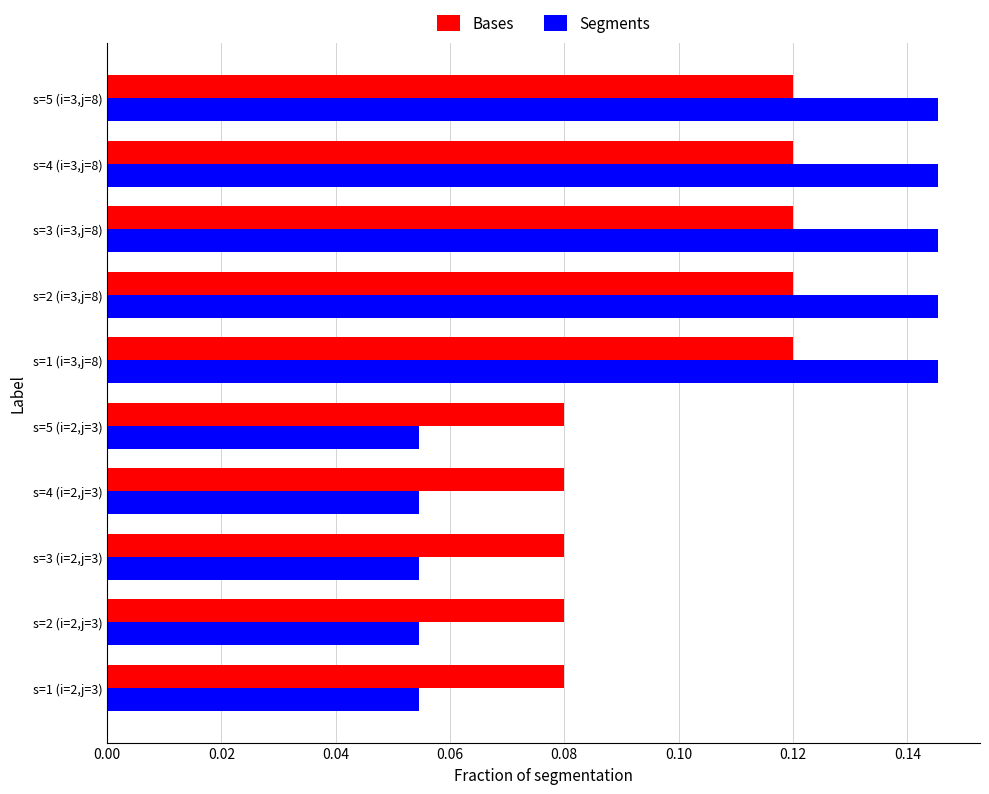

What is the total value across all series at s=5 (i=3,j=8)?

0.3